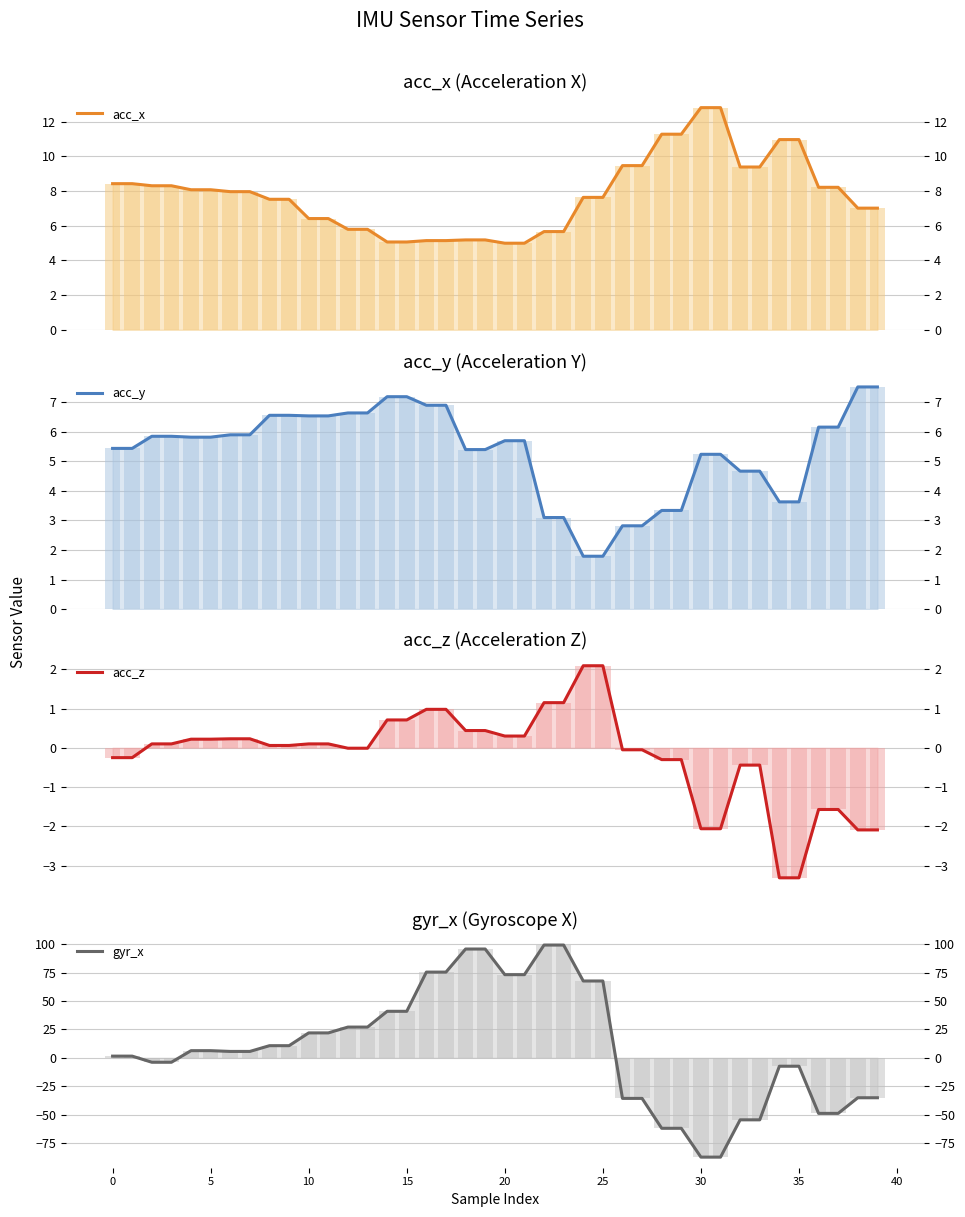

True or false: gyr_x has a value of -5.1 at 35.

False